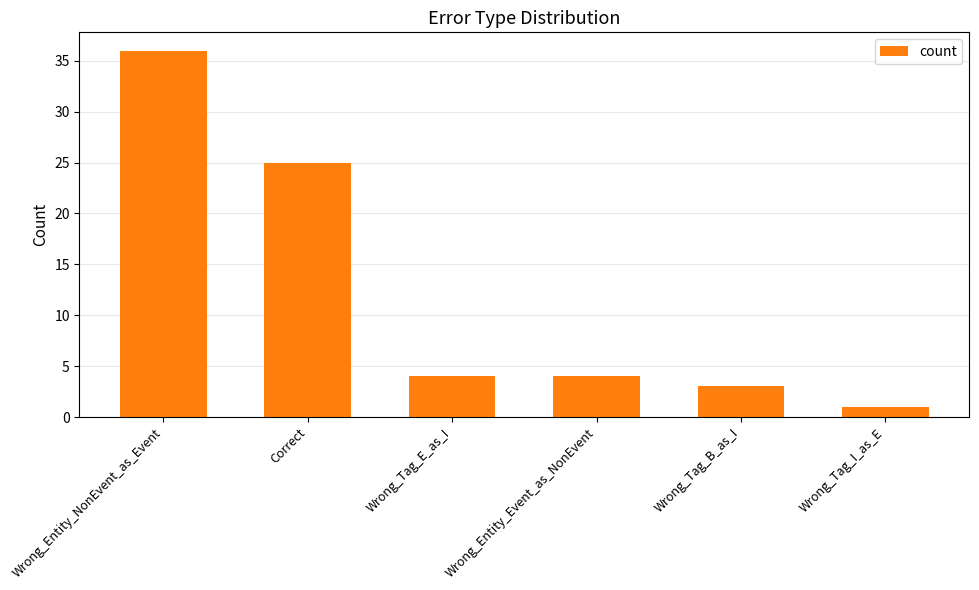

Is it true that the value at Correct is 25?

True